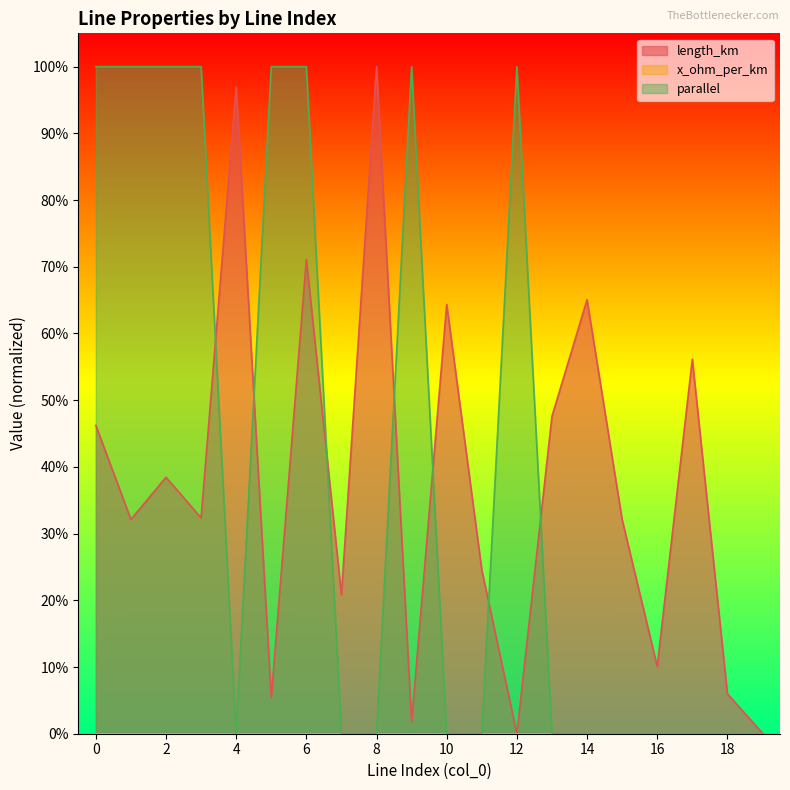

True or false: length_km has more than 2 interior local peaks.

True